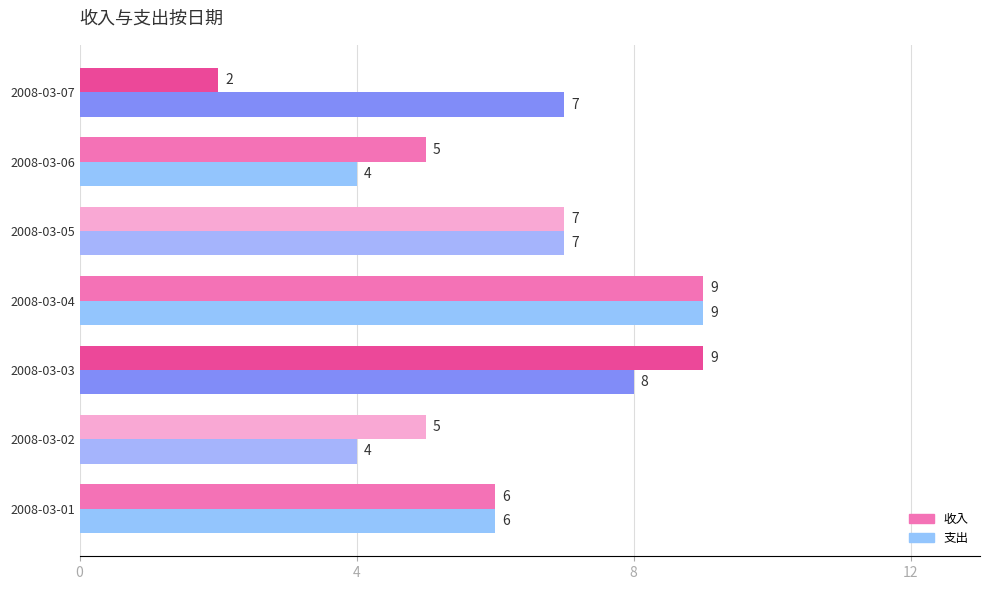

What is the difference between the maximum and minimum values in the 收入 series?

7